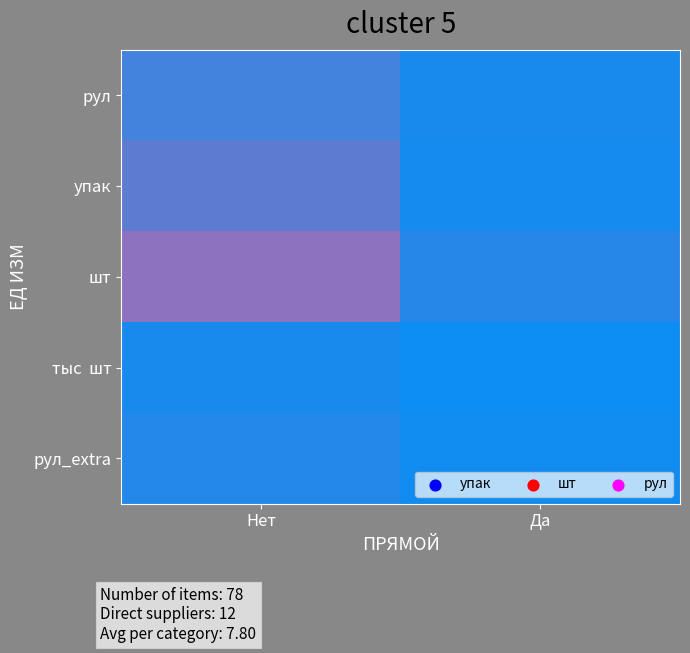

Which series has the largest range (max minus min)?

шт